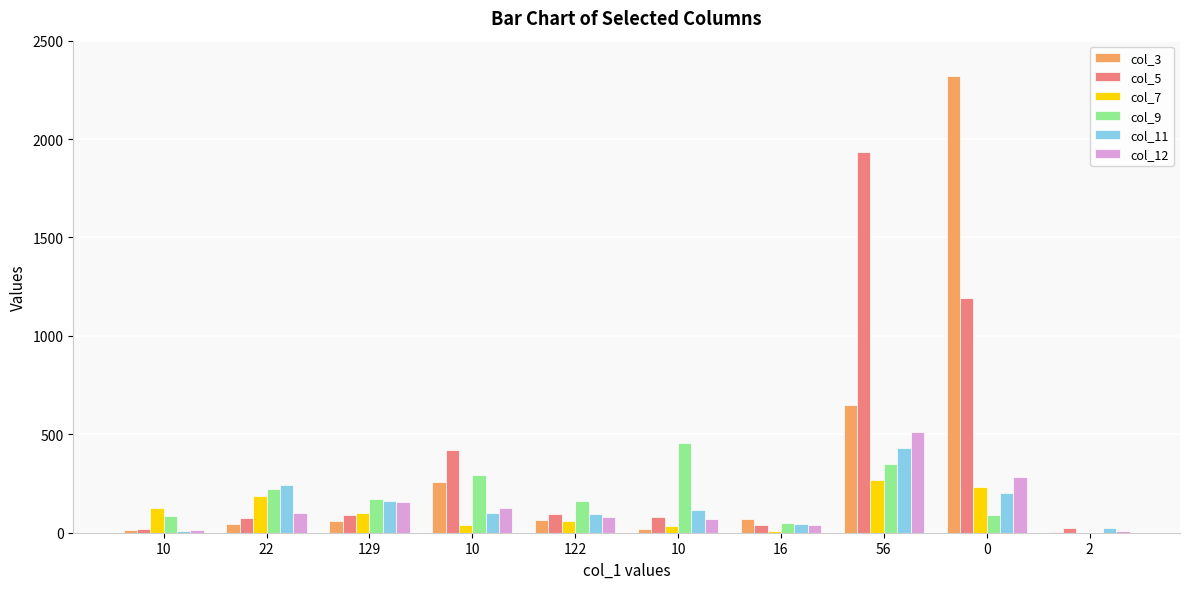

The col_12 series shows 195 at 10. True or false?

False